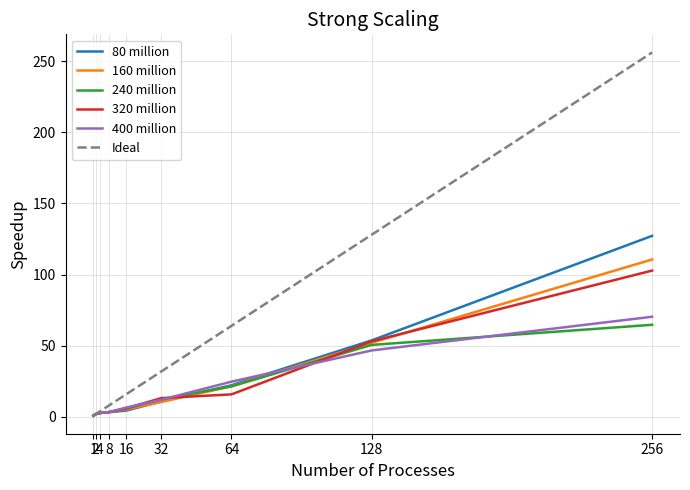

List the series in order of their peak value, highest first.

Ideal, 80 million, 160 million, 320 million, 400 million, 240 million